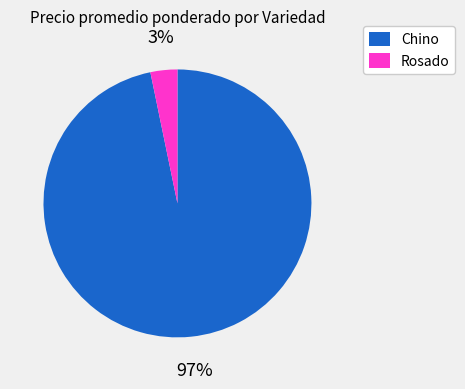

Is the sum of Rosado and Chino greater than half?

Yes